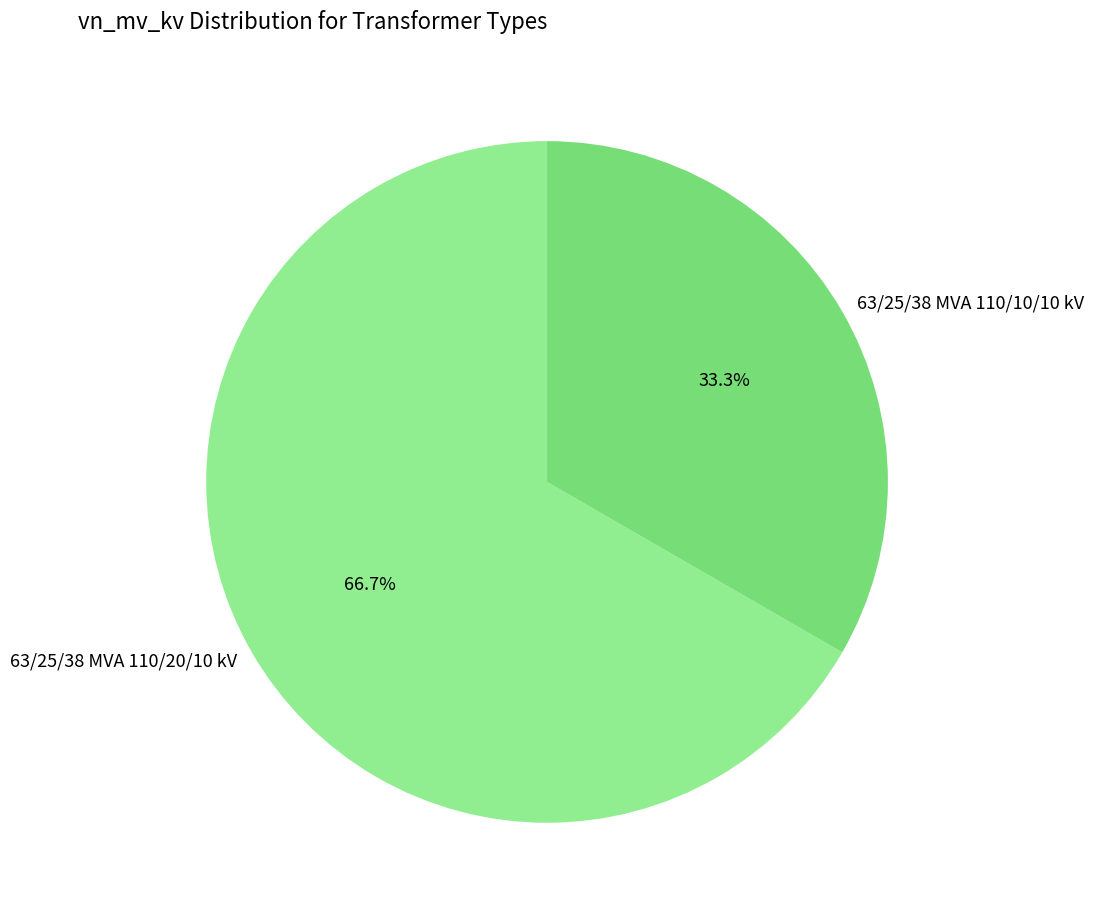

Rank the categories by value from lowest to highest.

63/25/38 MVA 110/10/10 kV, 63/25/38 MVA 110/20/10 kV